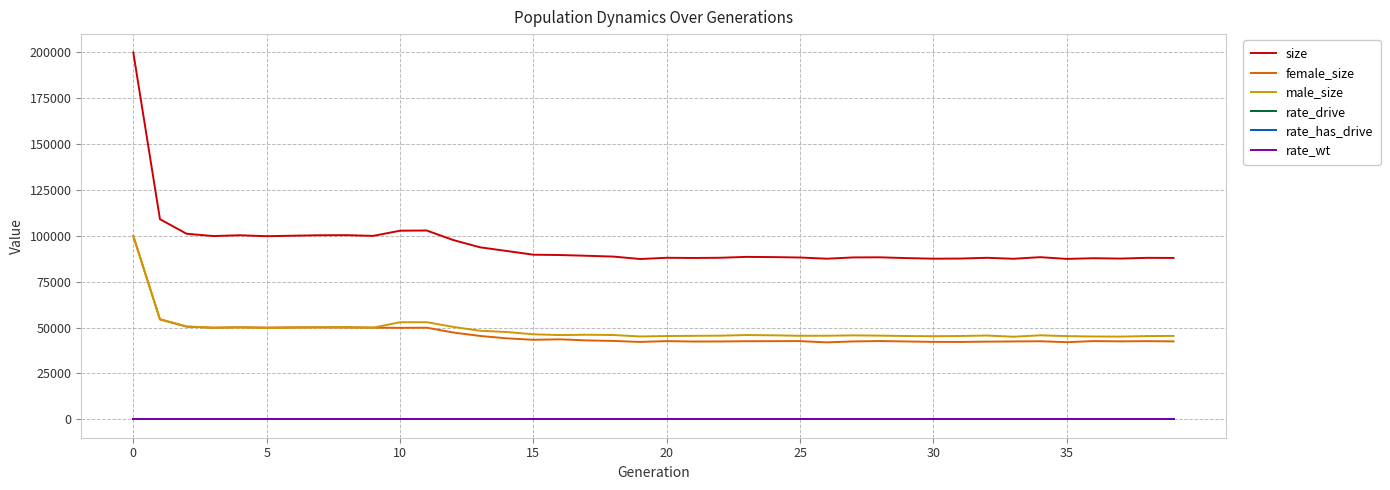

Which series has the largest range (max minus min)?

size